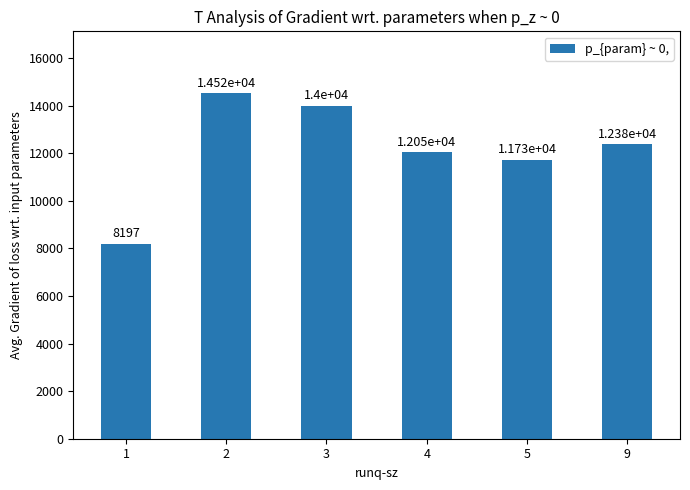

Which category has the lowest value across all series?

1